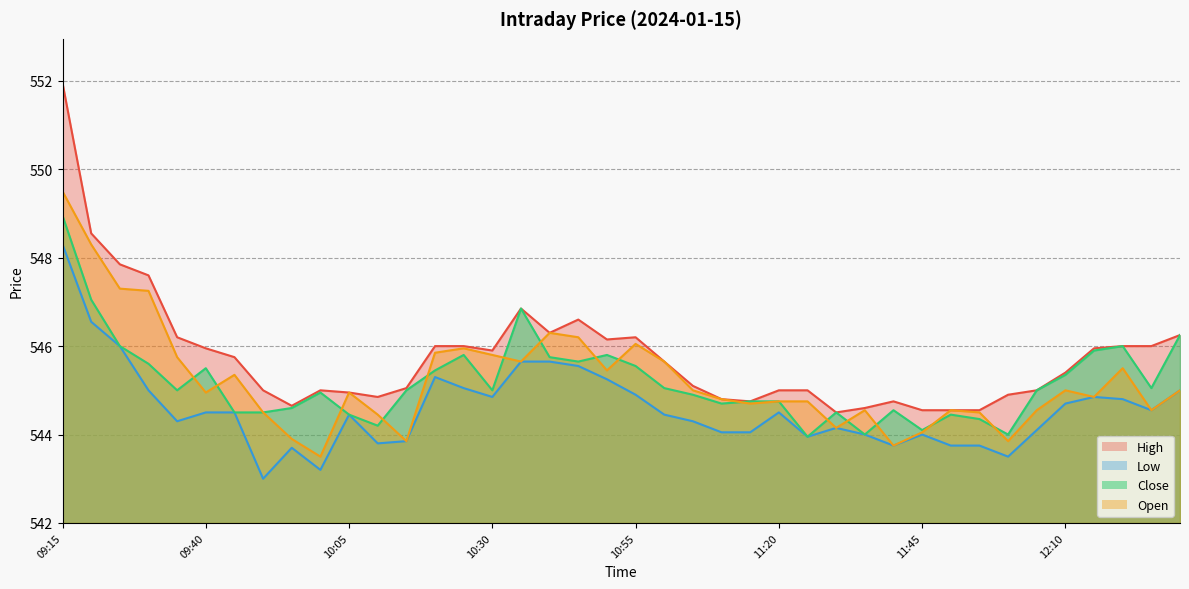

How many values in the Low series exceed 544?

28